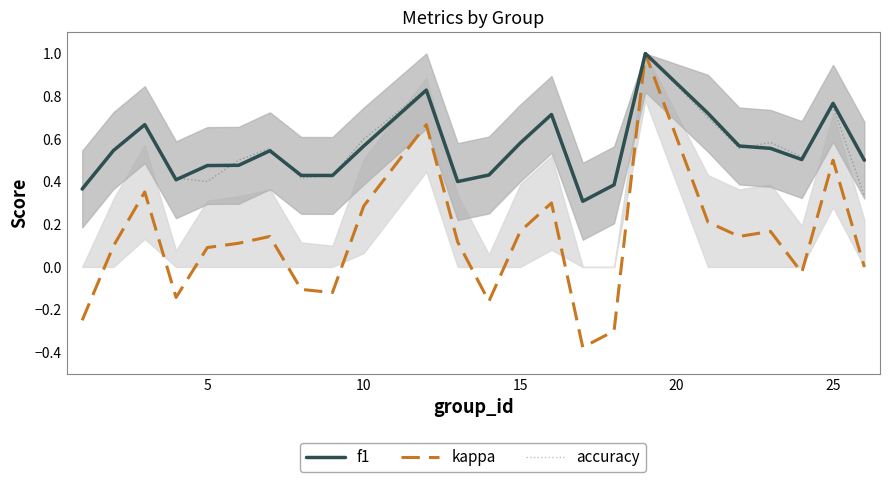

What is the difference between the second highest and second lowest values in the accuracy series?

0.5